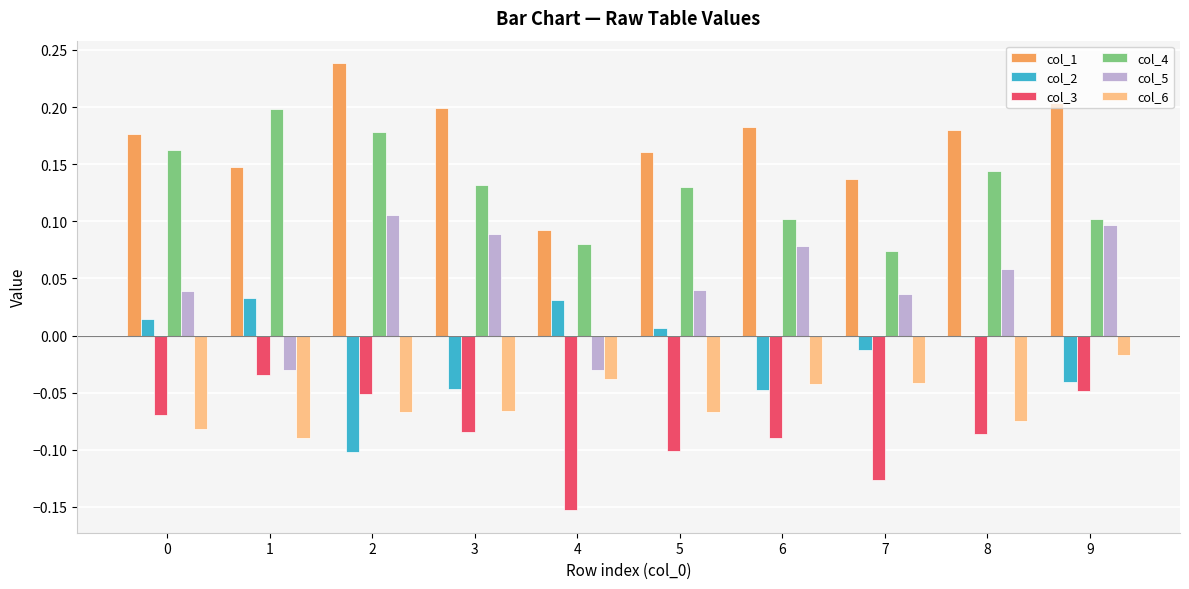

Where is col_1 nearest to the value 0?

4